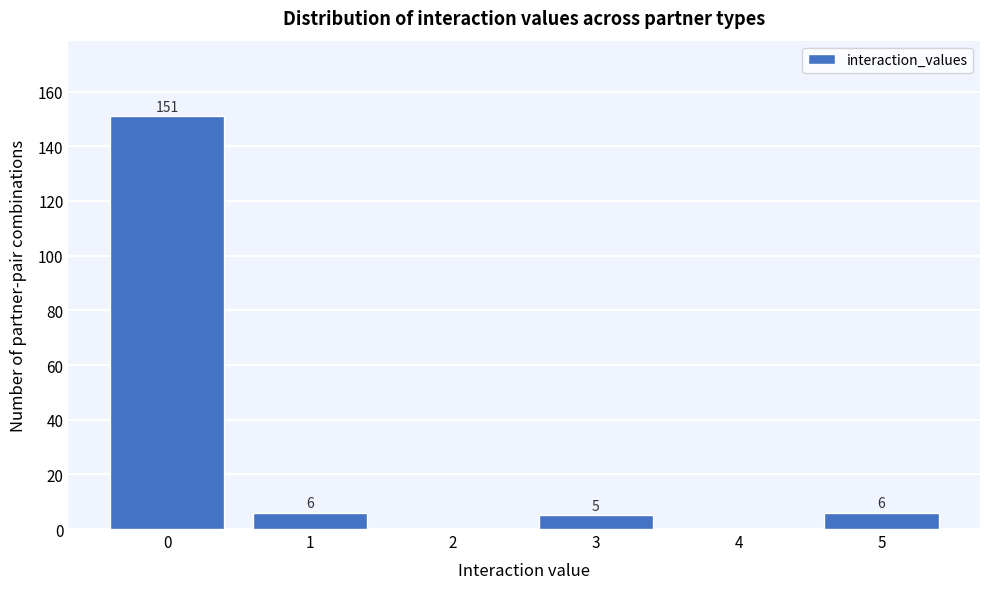

Reading left to right, transcribe all the data shown in this chart.

0=151	1=6	2=0	3=5	4=0	5=6